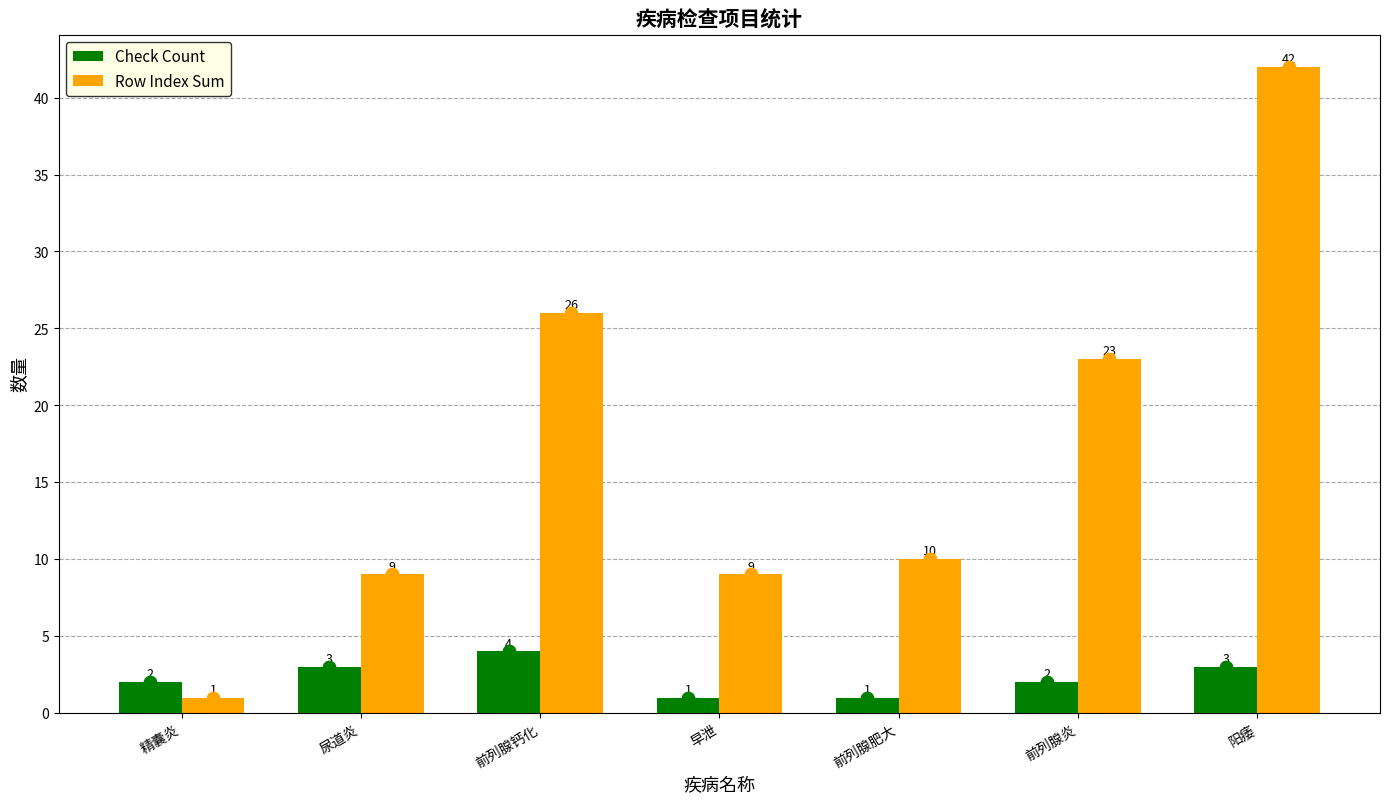

Which series reaches the maximum Y coordinate?

Row Index Sum